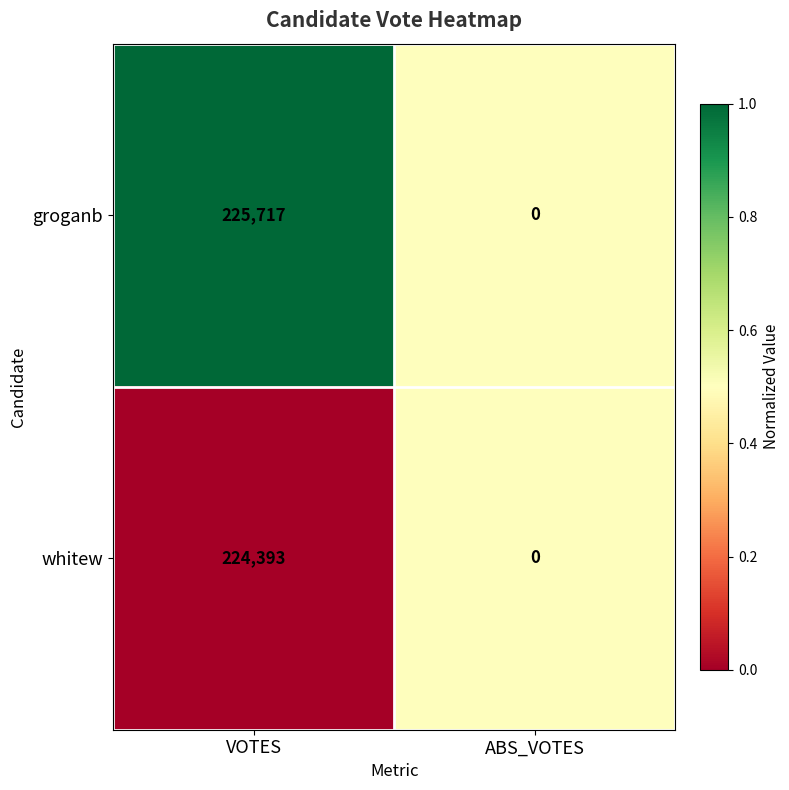

What is the difference between the maximum and minimum values in the groganb series?

225717